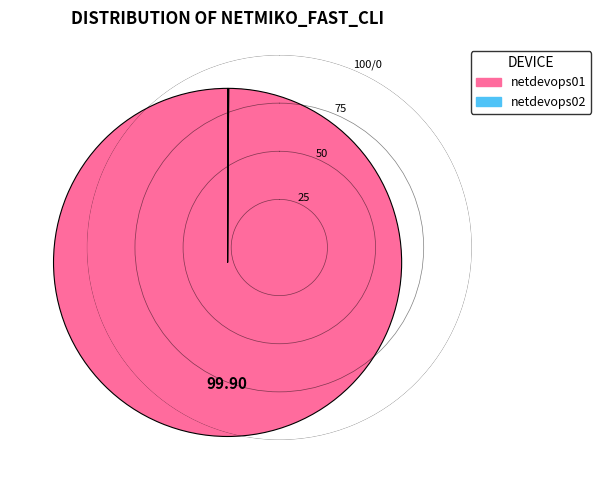

What is the majority slice?

netdevops01